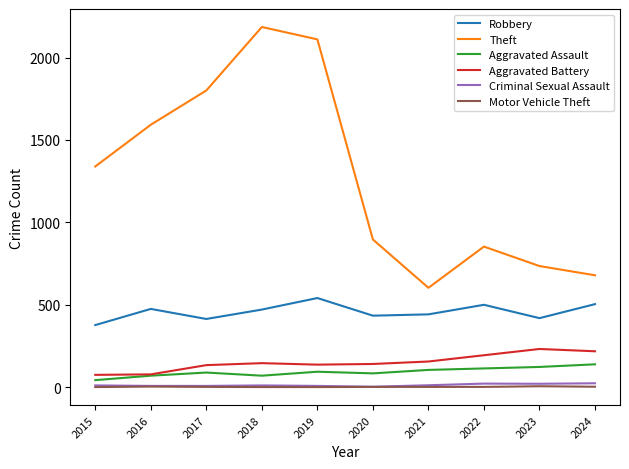

Which series changed the most between 2015 and 2018?

Theft